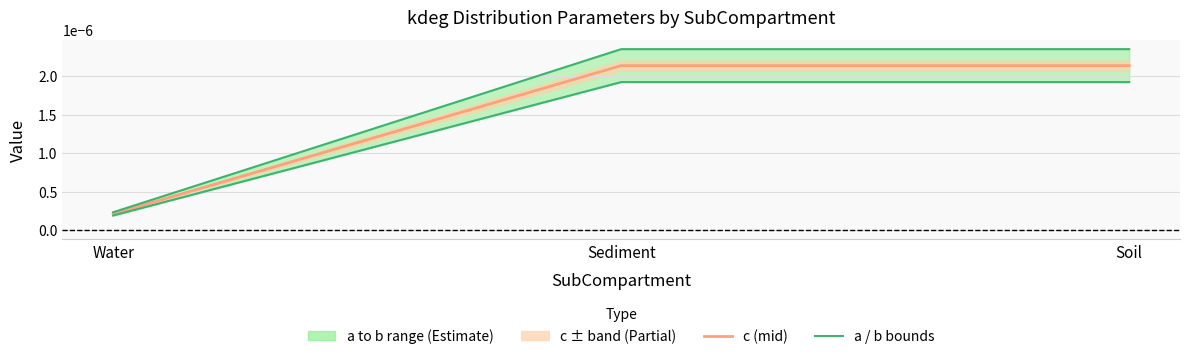

What position from the right is Water?

3